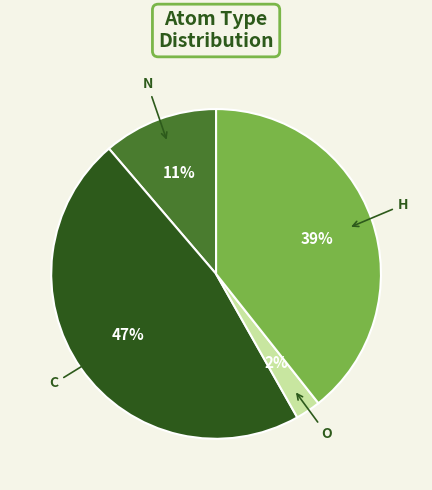

What is the largest slice in the pie chart?

C